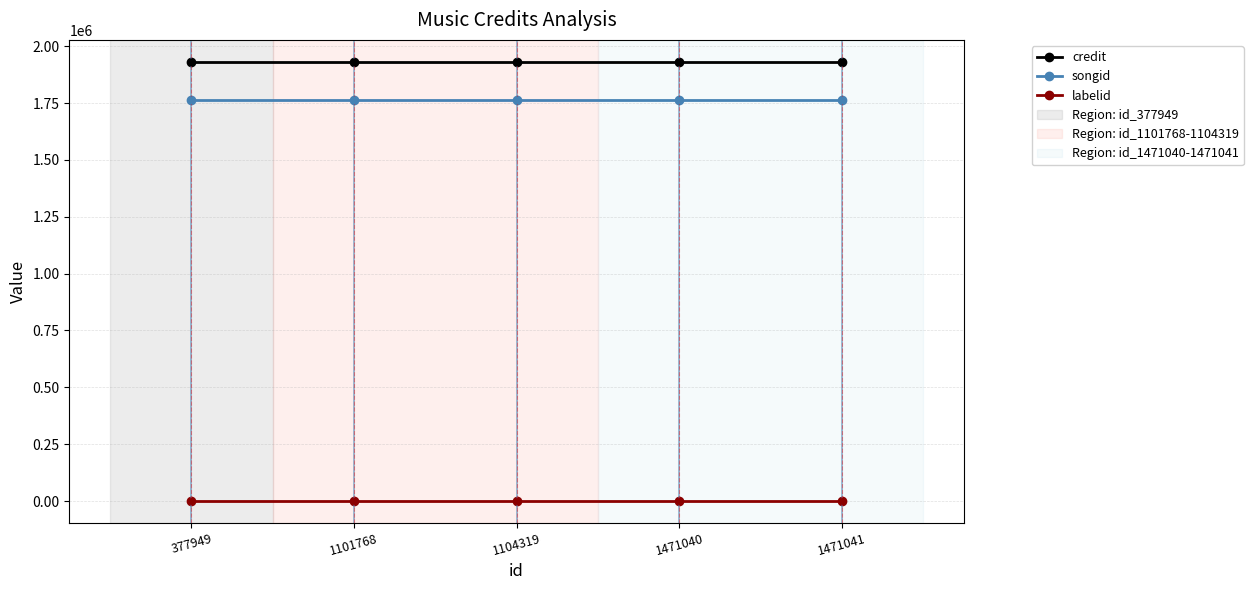

What is the minimum value for credit?

1931149